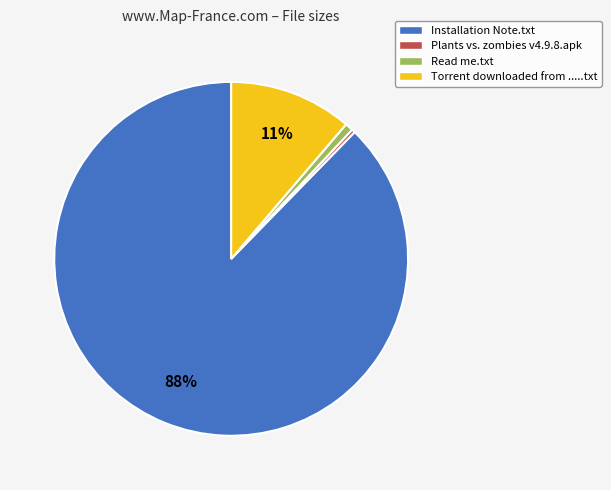

Does Installation Note.txt represent more than half of the total?

Yes